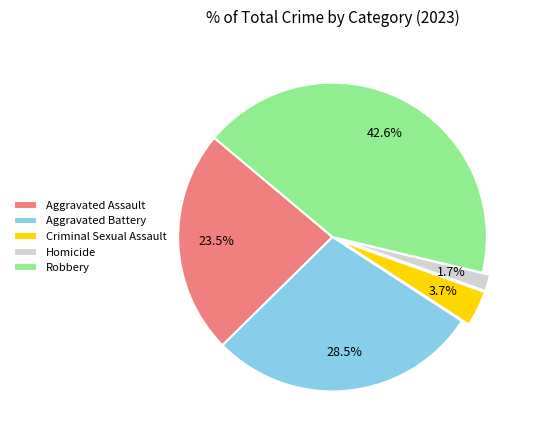

Is there any slice that represents more than half of the pie?

No